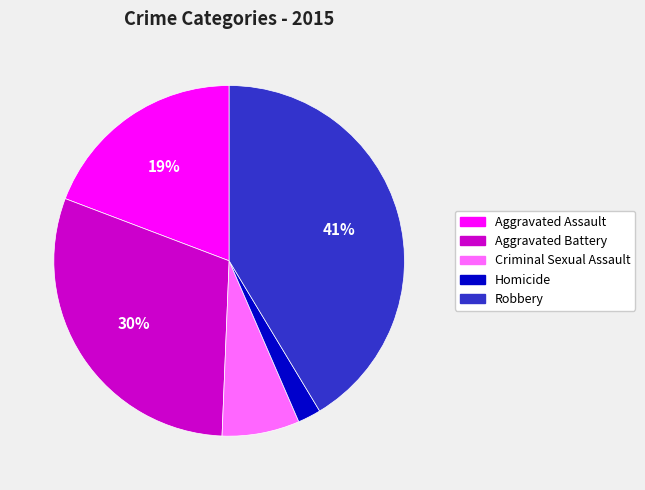

Do Aggravated Assault and Criminal Sexual Assault together represent more than half of the pie?

No